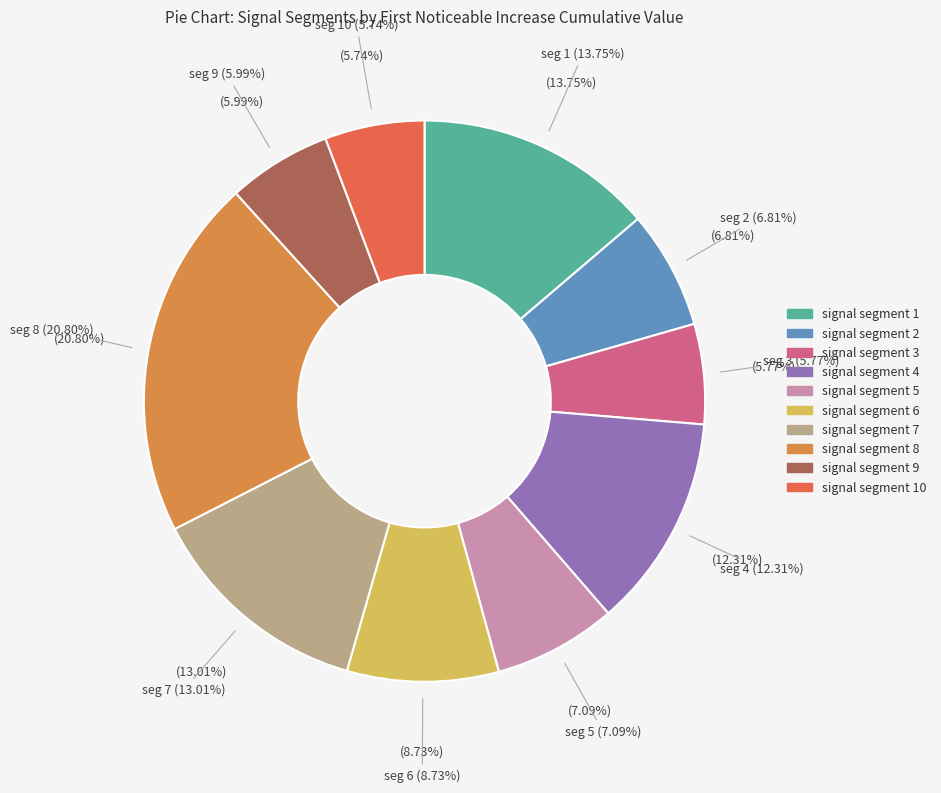

Is there a majority slice in this chart?

No